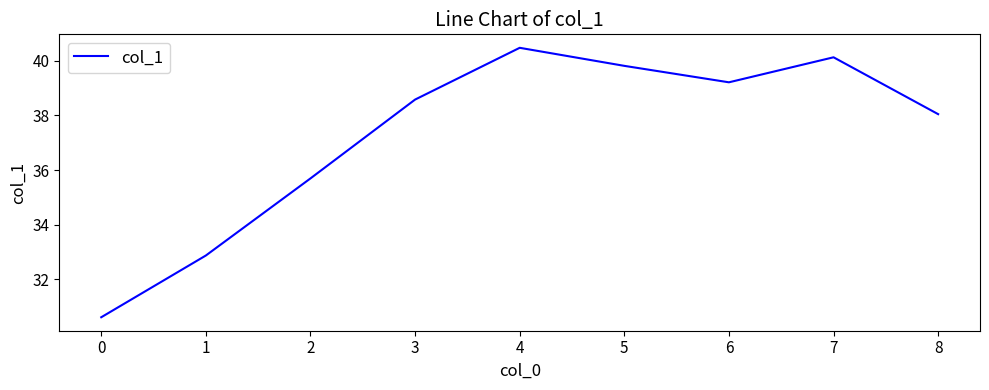

Count the number of categories in the chart.

9